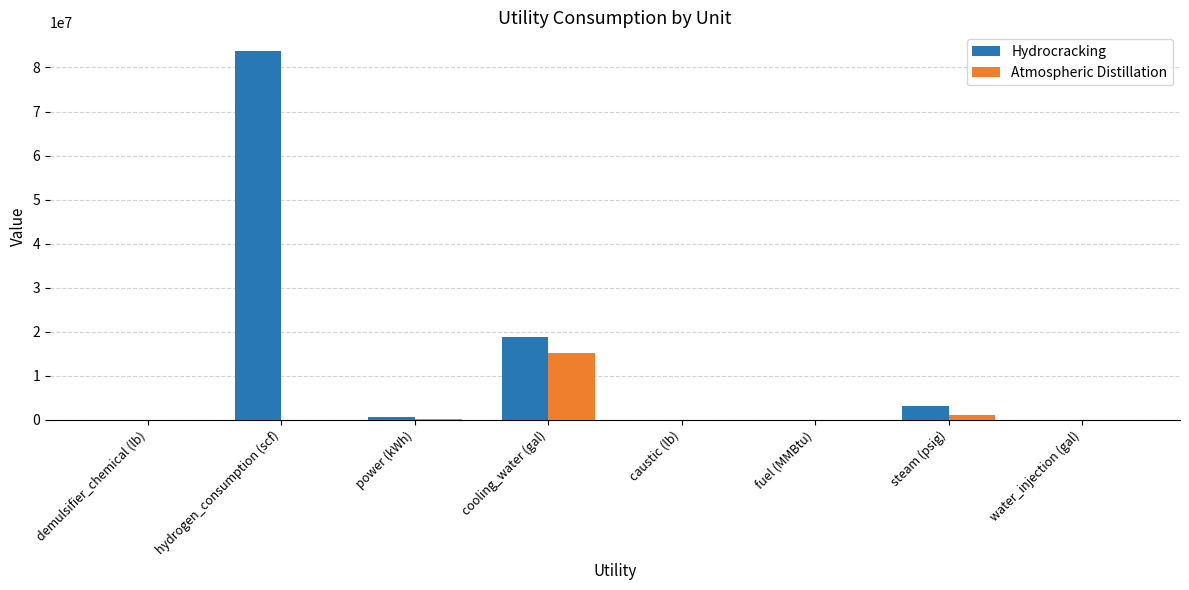

Read the Atmospheric Distillation value at cooling_water (gal).

15179550.0